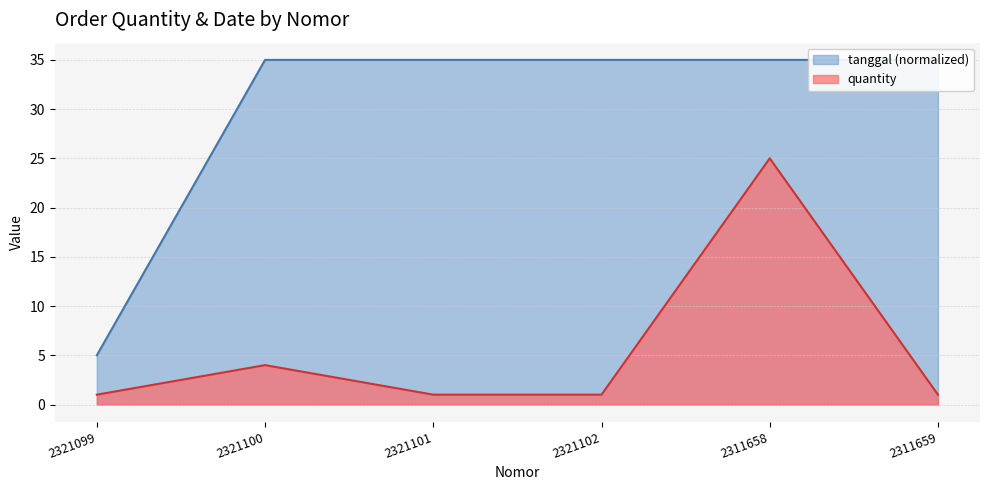

Rank the categories by quantity value from lowest to highest.

2321099, 2321101, 2321102, 2311659, 2321100, 2311658